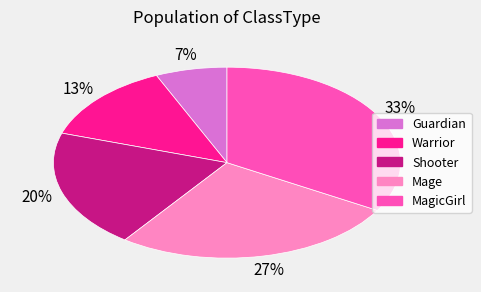

To the nearest percent, what is the average slice percentage?

20%